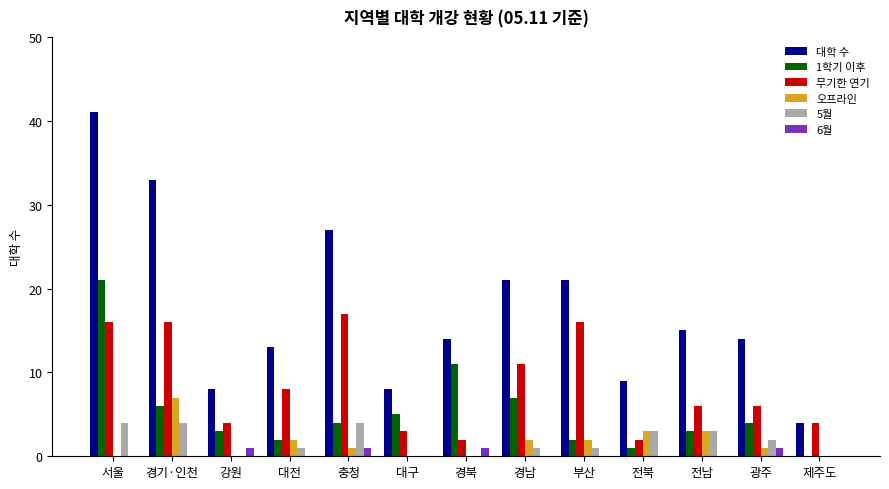

What is the greatest value displayed?

41